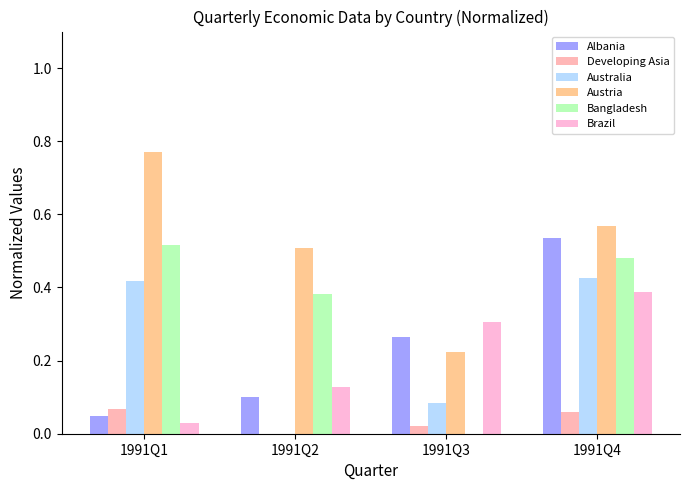

Is the value of Austria at 1991Q3 greater than the value of Developing Asia at 1991Q2?

Yes